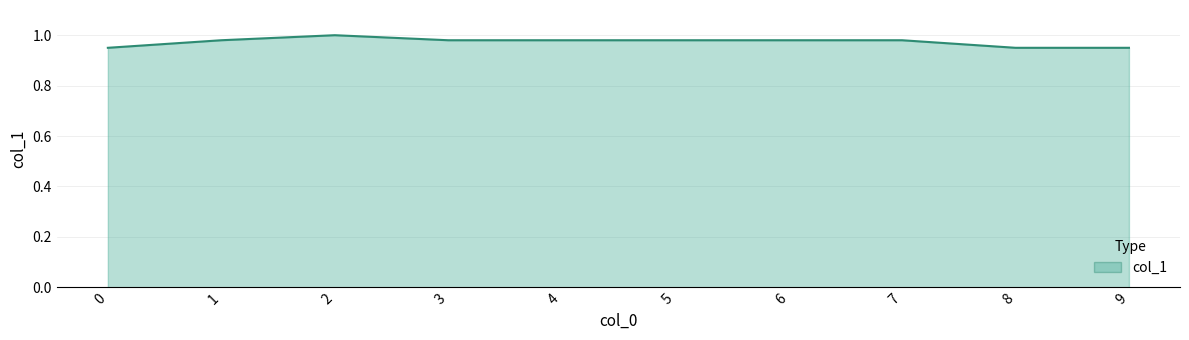

The chart shows a value of 1.0 at 1. True or false?

True